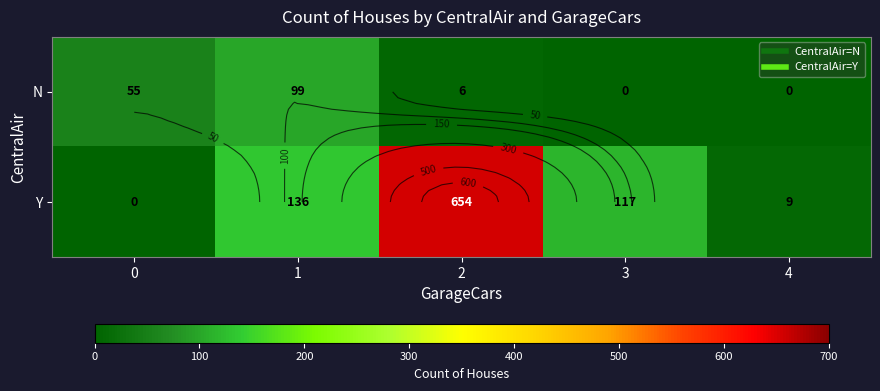

How many data points in Y are less than 117?

2